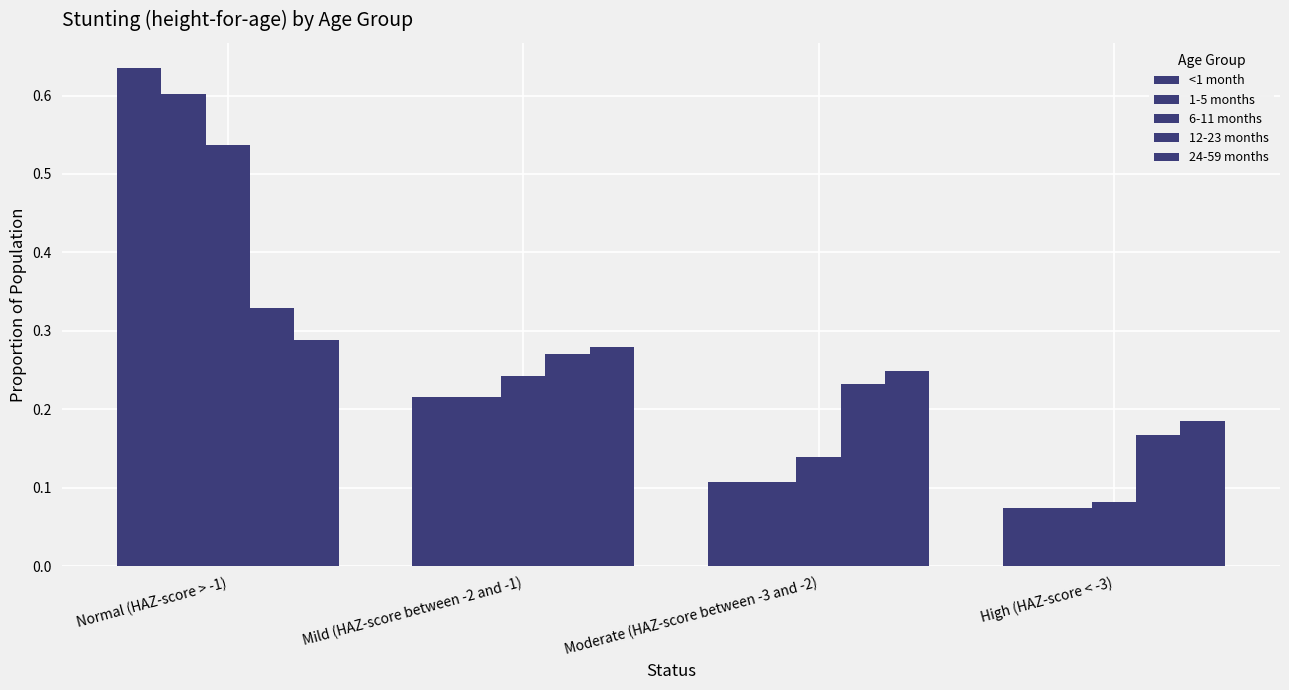

Which series changed the most between Normal (HAZ-score > -1) and Moderate (HAZ-score between -3 and -2)?

<1 month